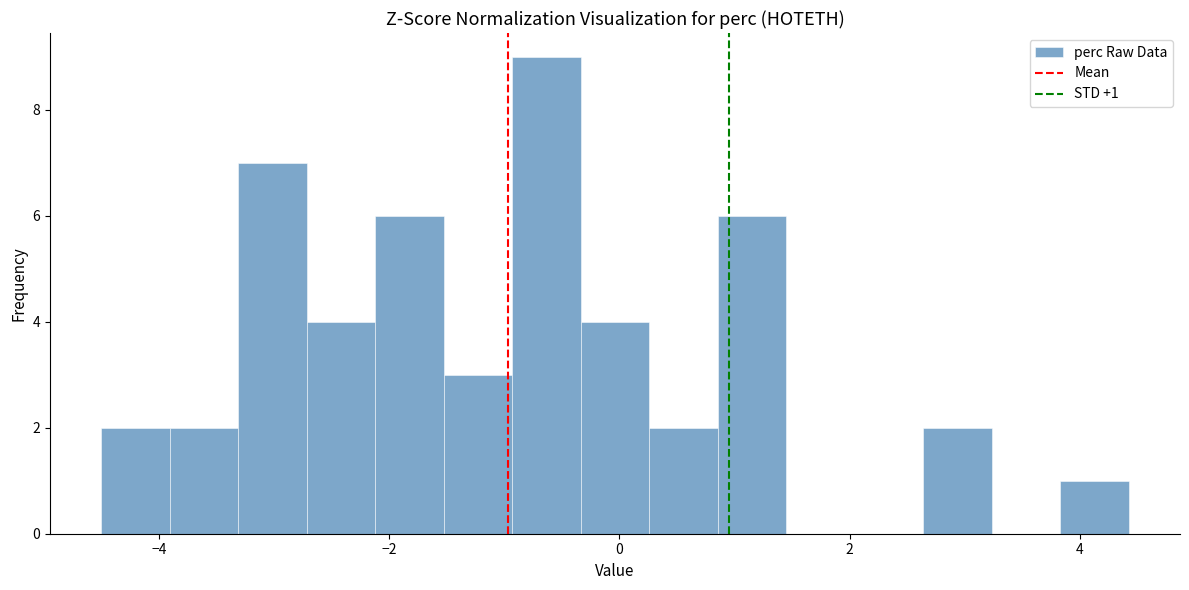

Read against the x-axis, roughly where is the centre of the tallest bar?

-0.6